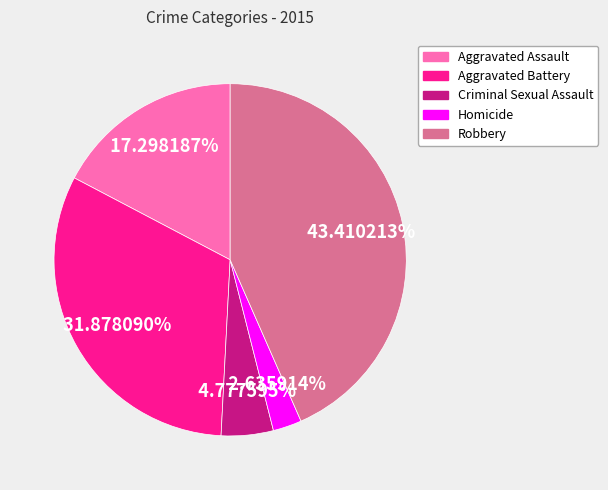

To the nearest percent, what portion does Robbery represent?

43%